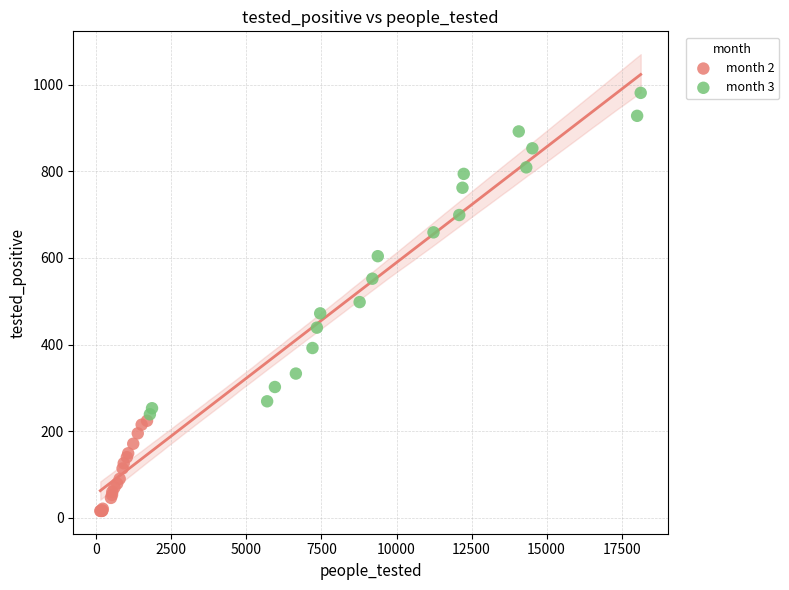

What are all the series names shown in the legend?

month 2, month 3